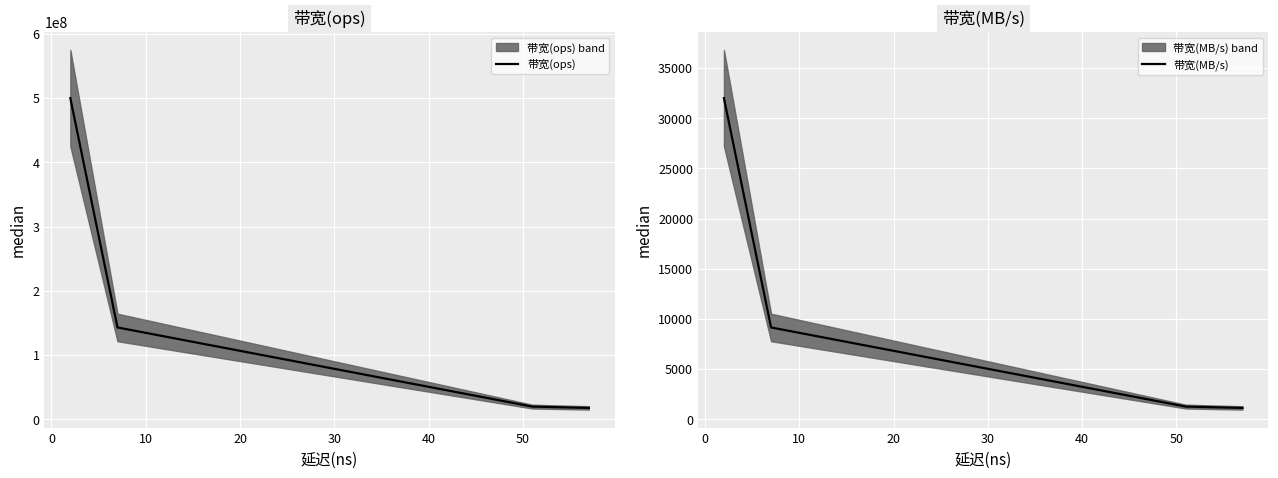

What is the smallest value displayed?

1122